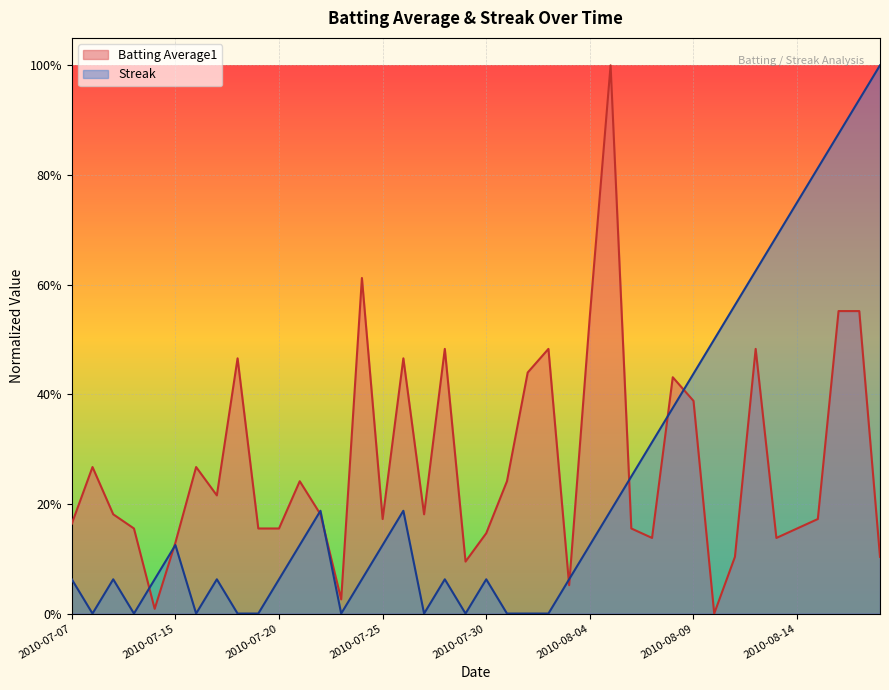

How many distinct data groups are displayed?

2